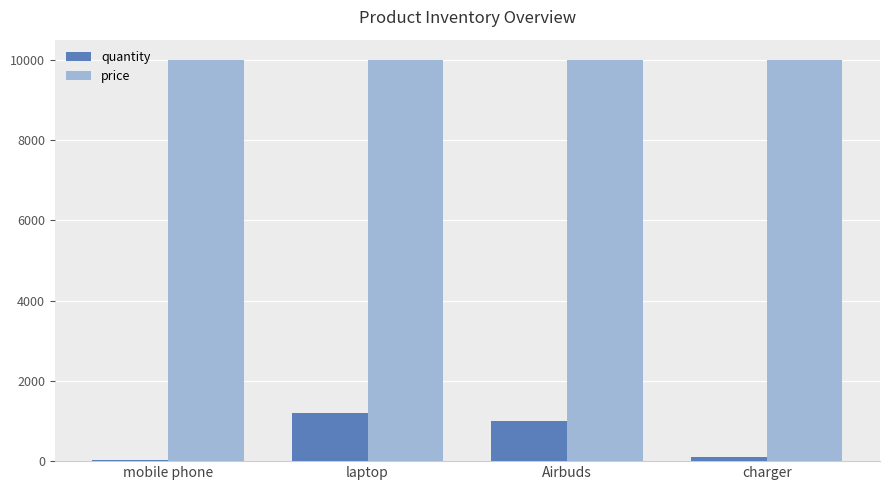

The value of price at laptop is 15917. True or false?

False